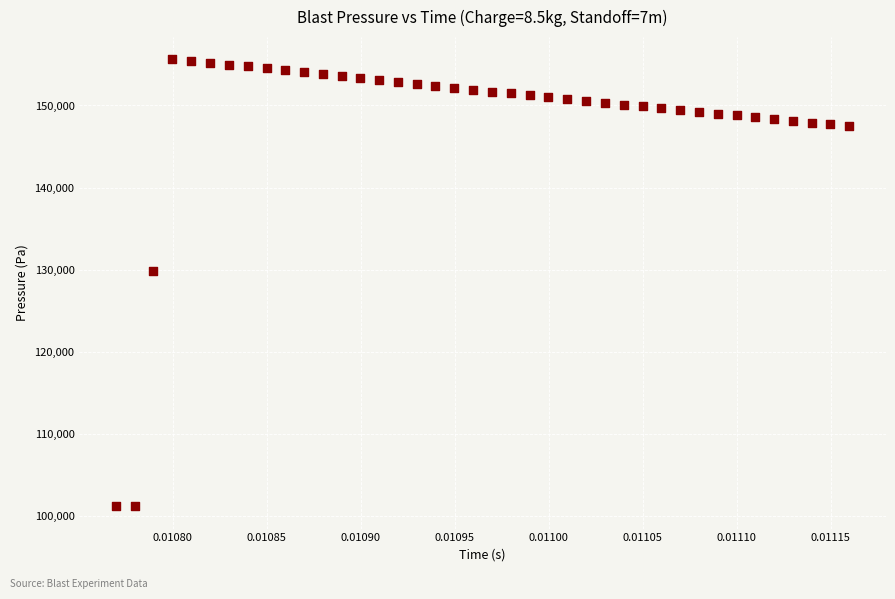

What Y value in the scatter plot is closest to 128403?

129833.8